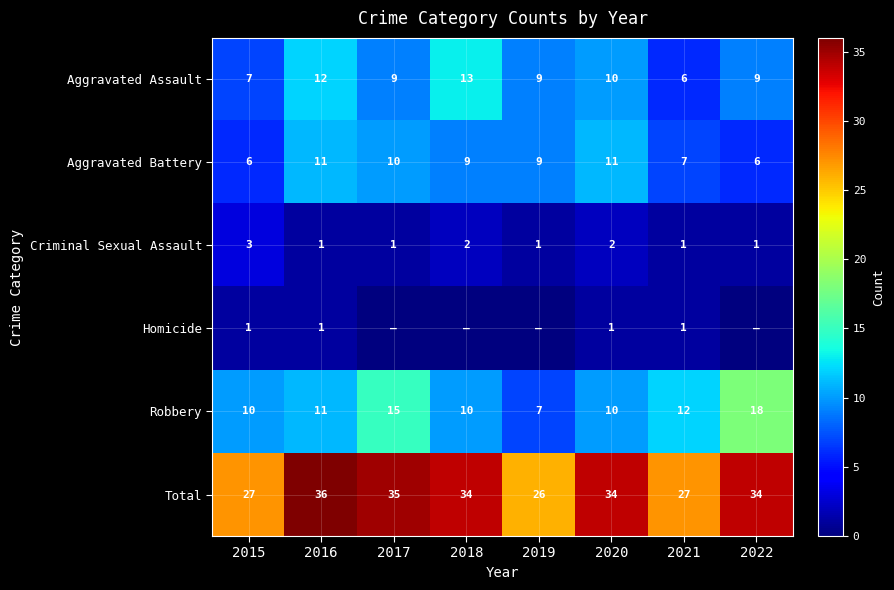

At which category is the sum across all series the highest?

2016